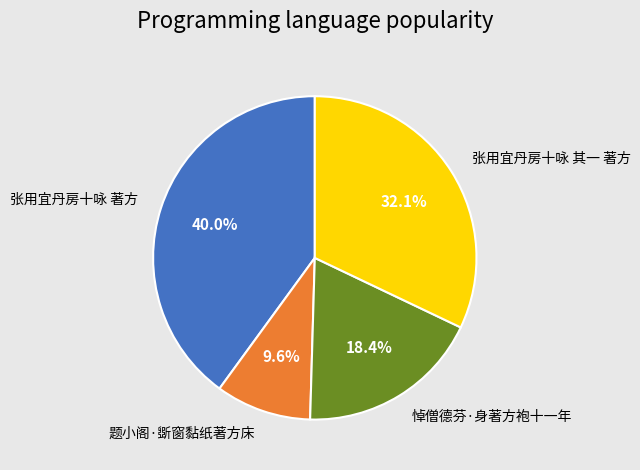

Is the sum of 题小阁·斲窗黏纸著方床 and 悼僧德芬·身著方袍十一年 greater than half?

No